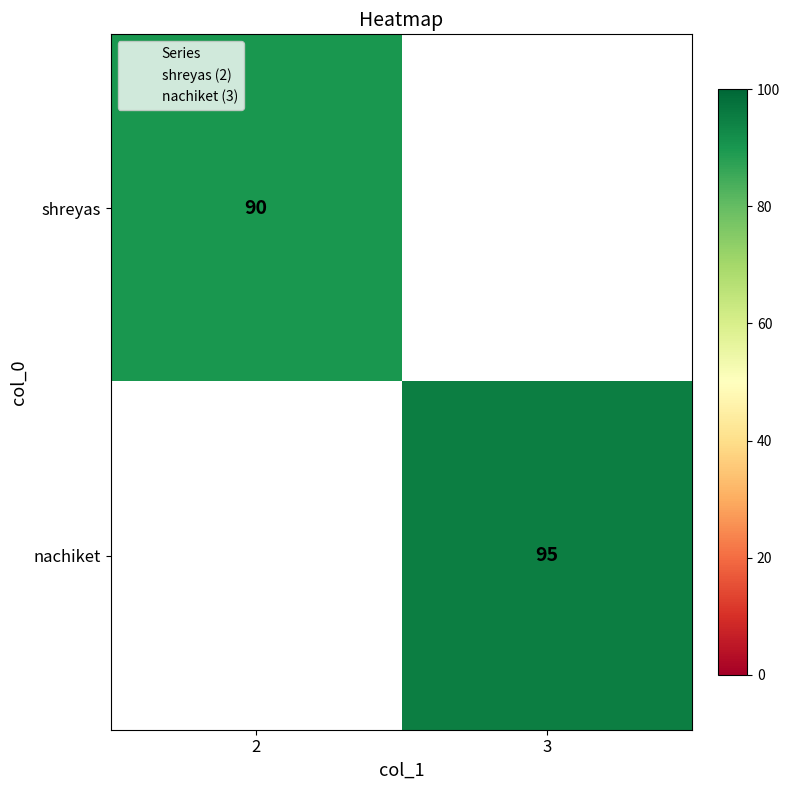

Is it true that nachiket equals 0 at 2?

True